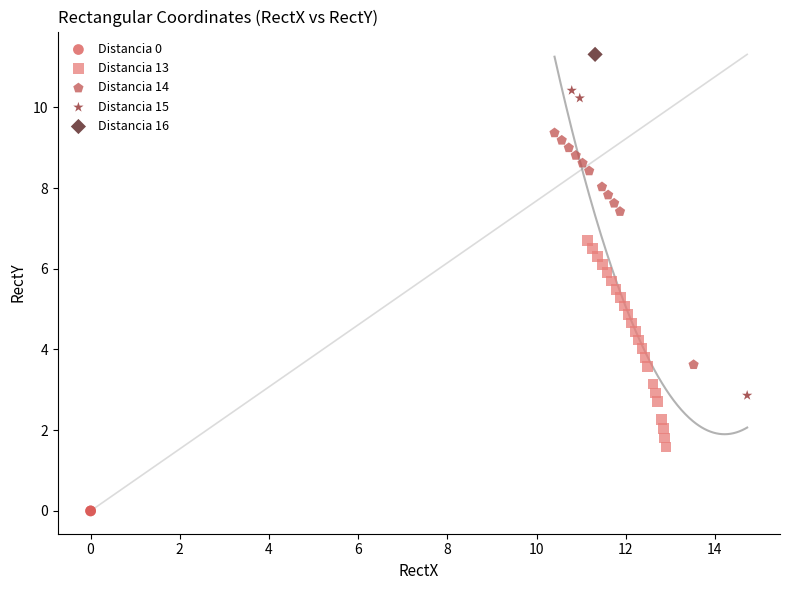

What are all the series names shown in the legend?

Distancia 0, Distancia 13, Distancia 14, Distancia 15, Distancia 16